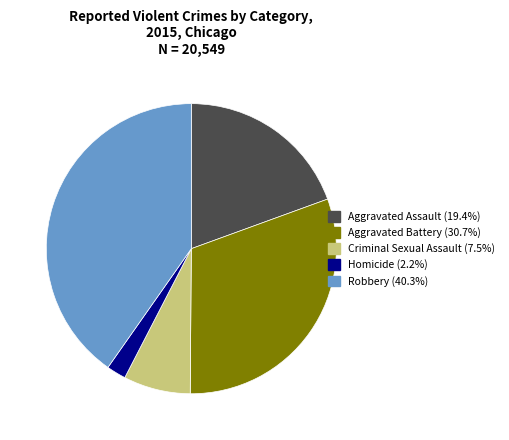

Do Homicide and Aggravated Battery together represent more than half of the pie?

No